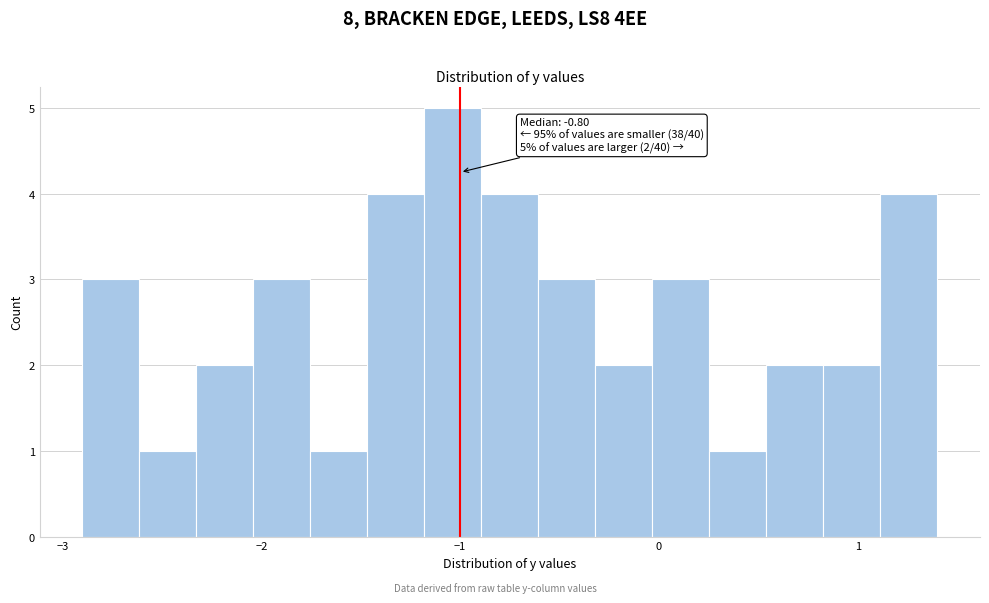

Read against the x-axis, roughly where is the centre of the tallest bar?

-1.0